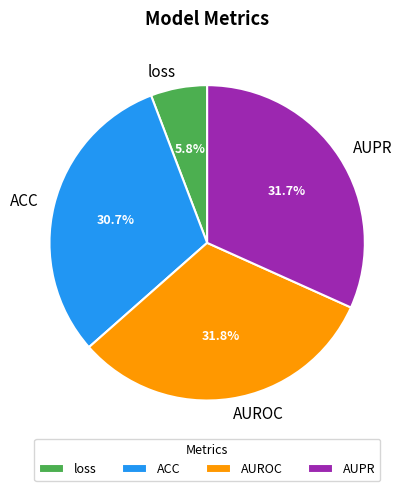

Which slice is the smallest?

loss